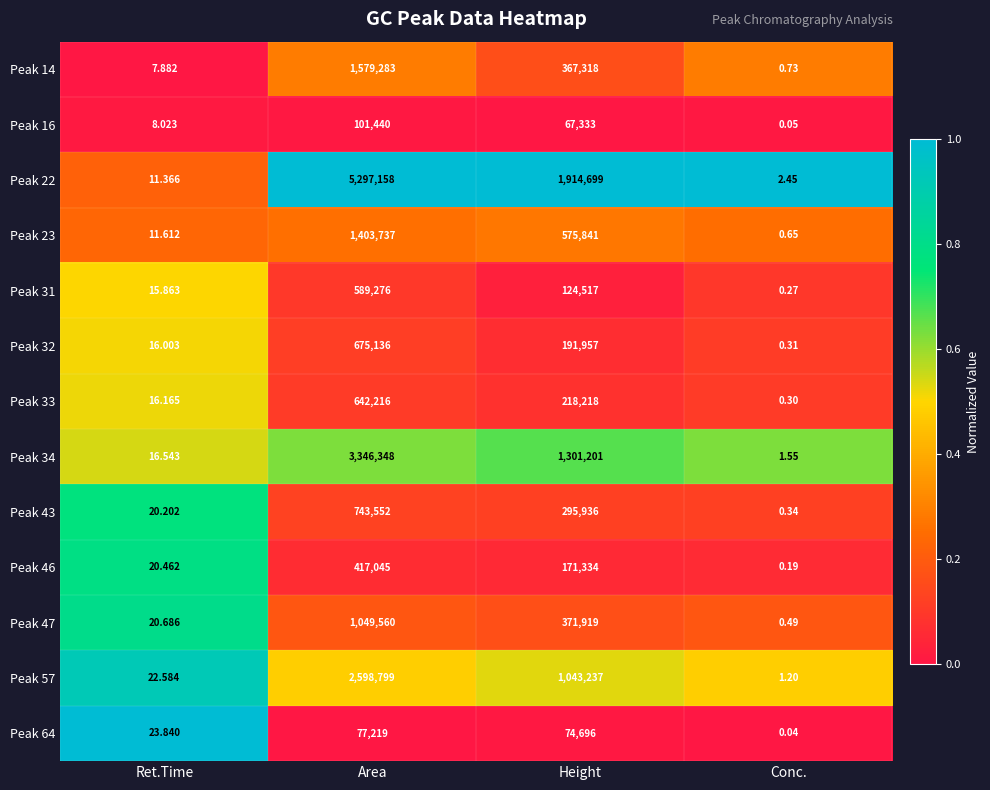

What is the spread (max minus min) of values at Ret.Time?

16.0